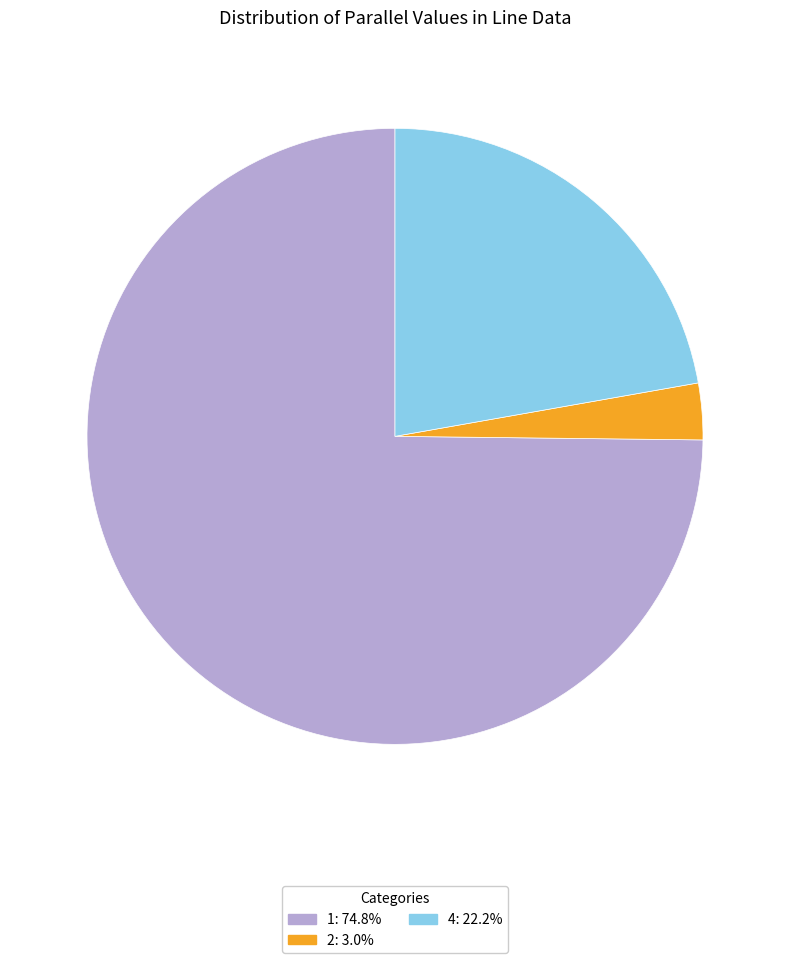

What is the smallest slice in the pie chart?

2